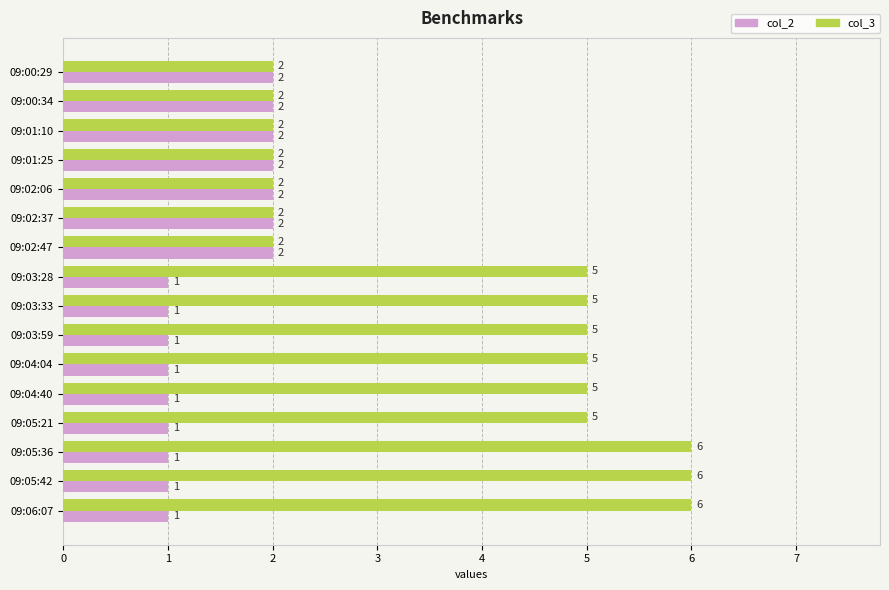

The value of col_3 at 09:05:21 is 1. True or false?

False